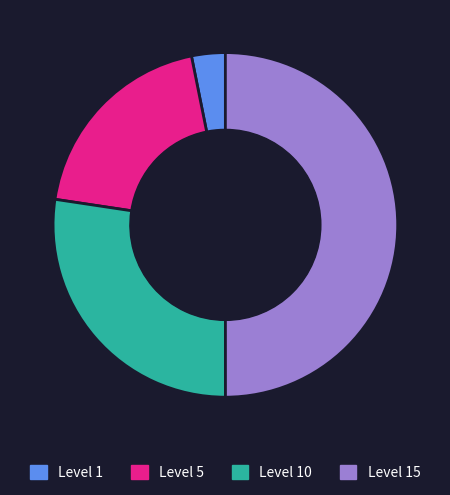

Which slice is the smallest?

1